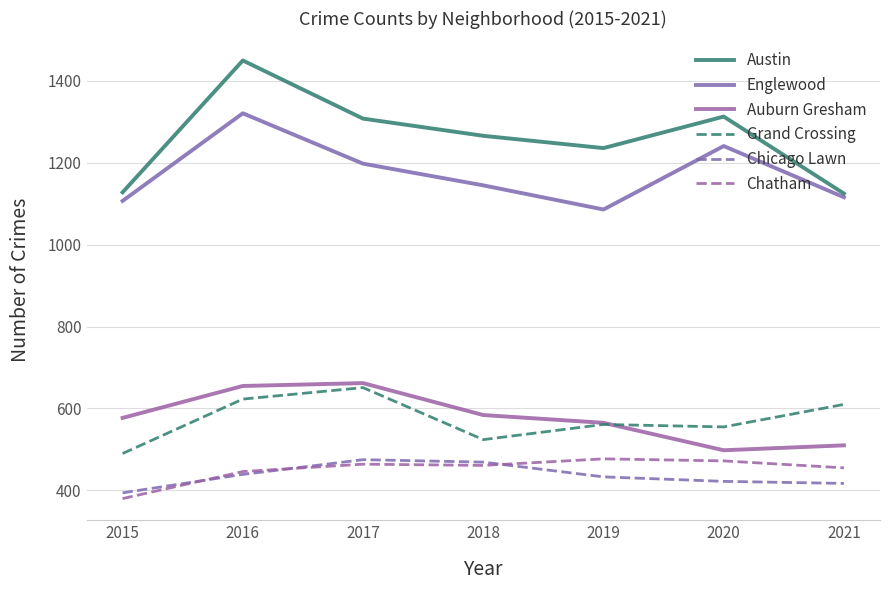

Which series has the widest spread of values?

Austin